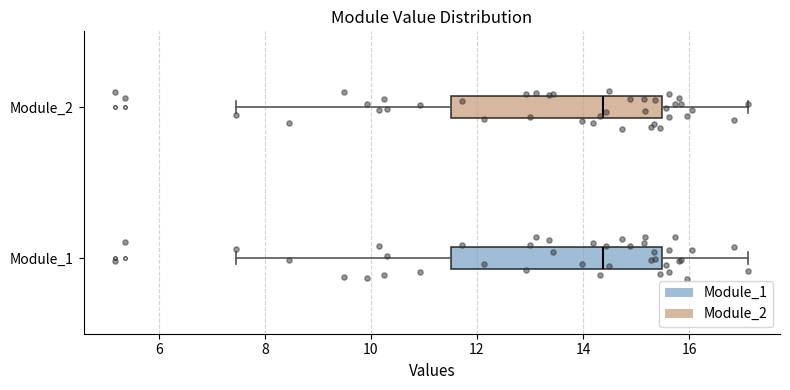

Where does the median line of the box for Module_1 sit on the x-axis? The values are not printed on the chart, so give them approximately, as read against the axis.

14.4